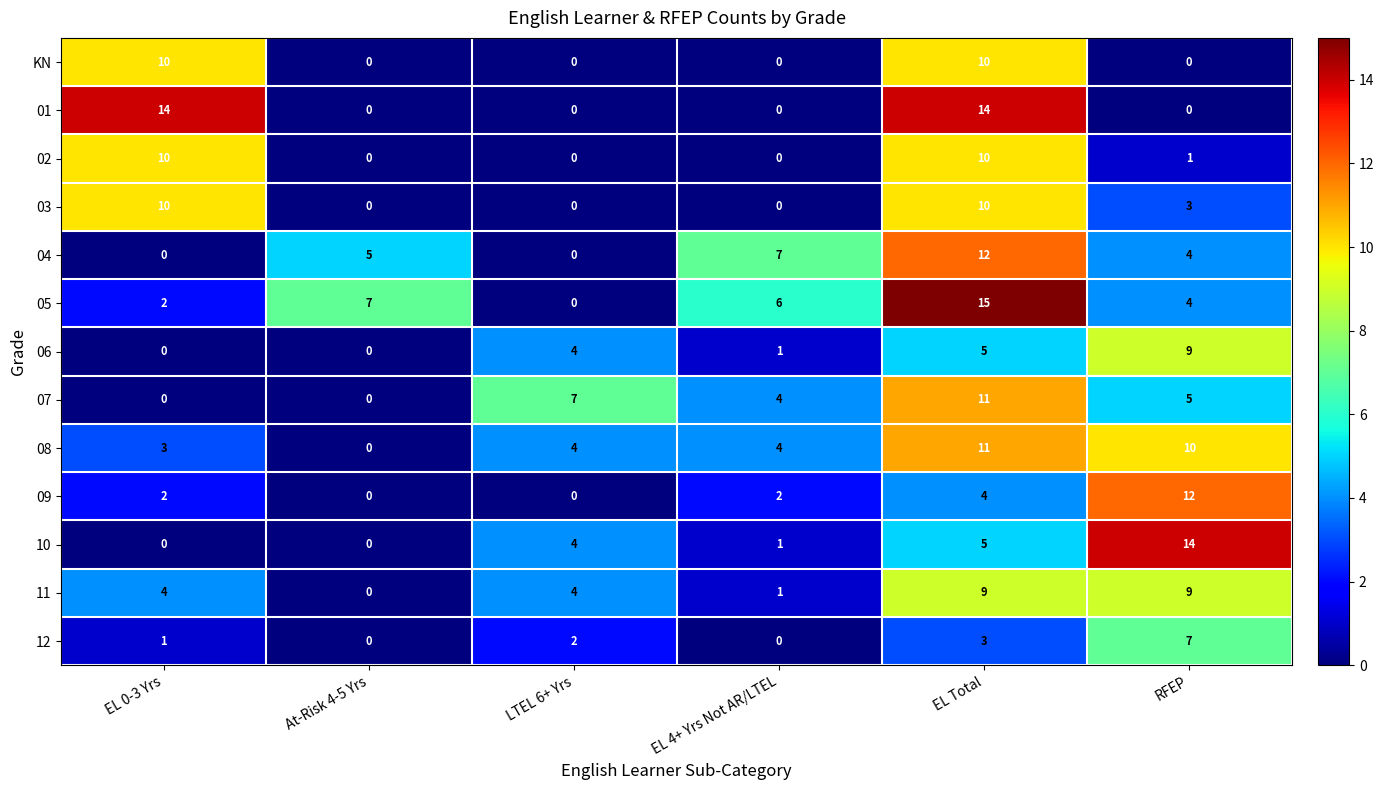

Is it true that 09 equals 2 at EL Total?

False